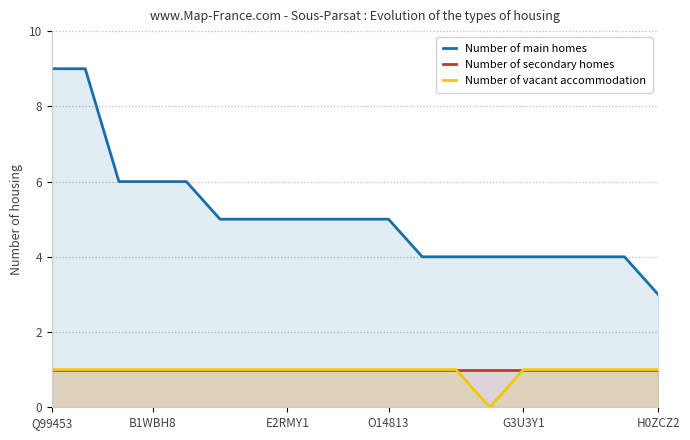

What is the lowest value of the Number of main homes series?

3